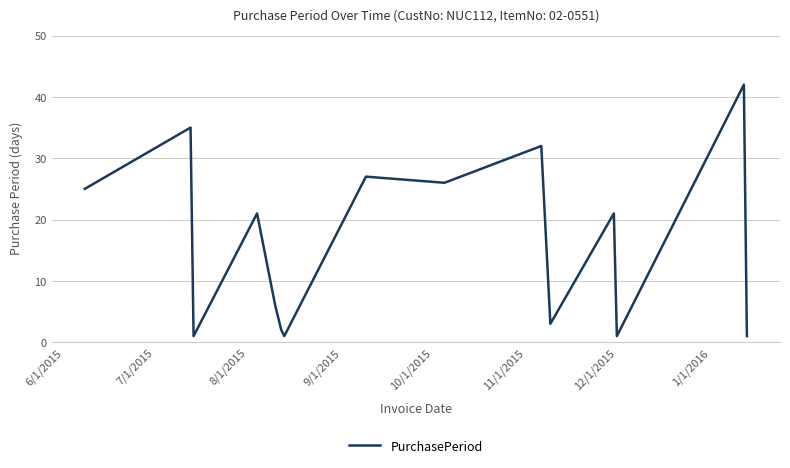

What is the maximum value shown in the chart?

42